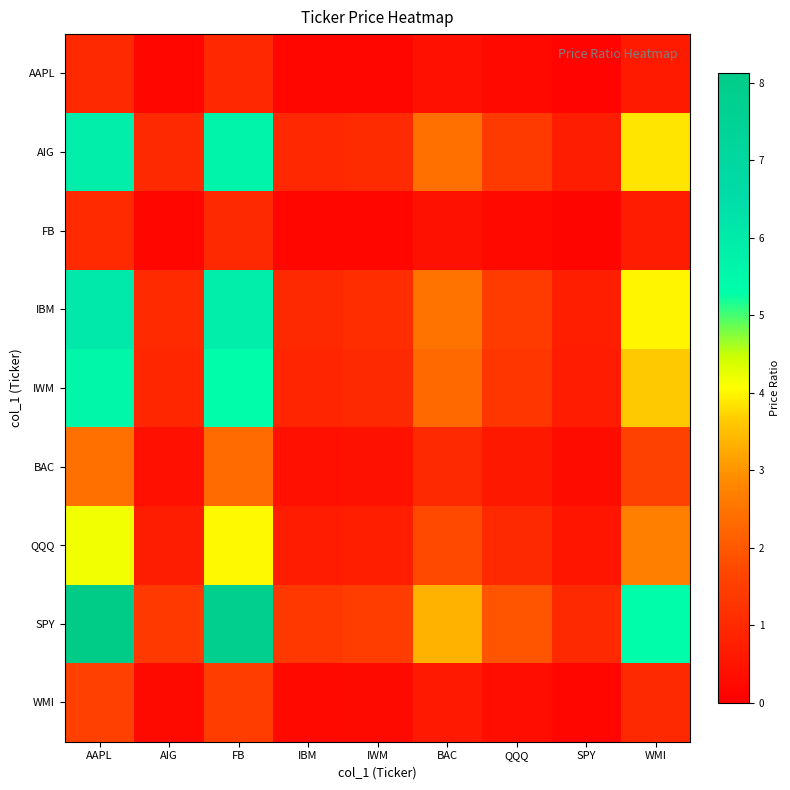

List the series in order of their peak value, highest first.

SPY, IBM, AIG, IWM, QQQ, BAC, WMI, FB, AAPL